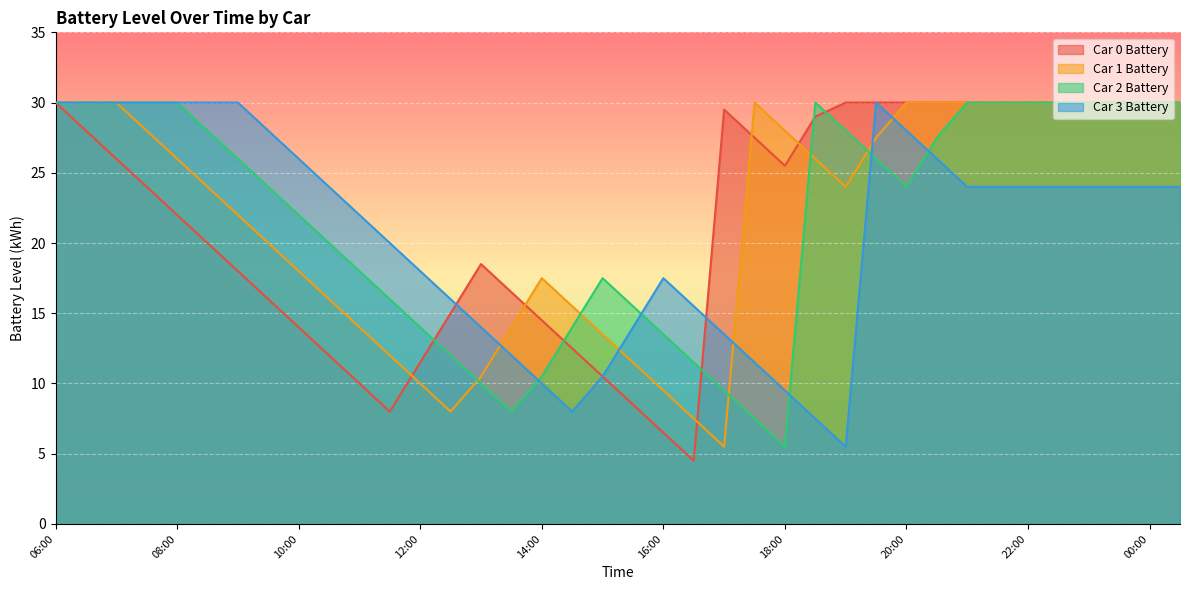

Is it true that Car 2 Battery equals 46.8 at 18:30?

False